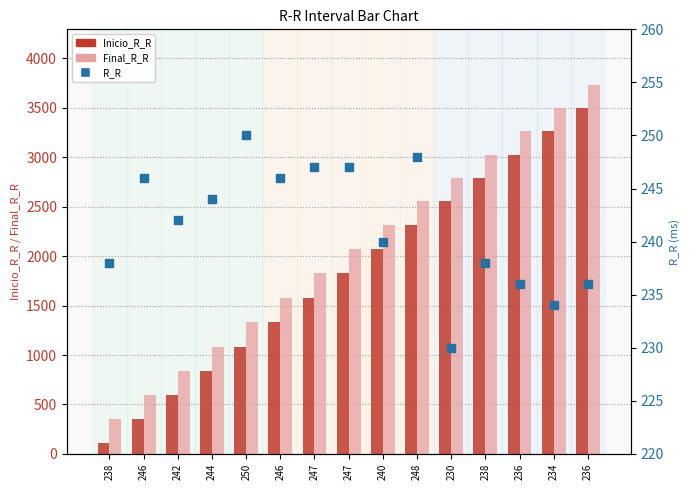

What is the total value across all series at 244?

2164